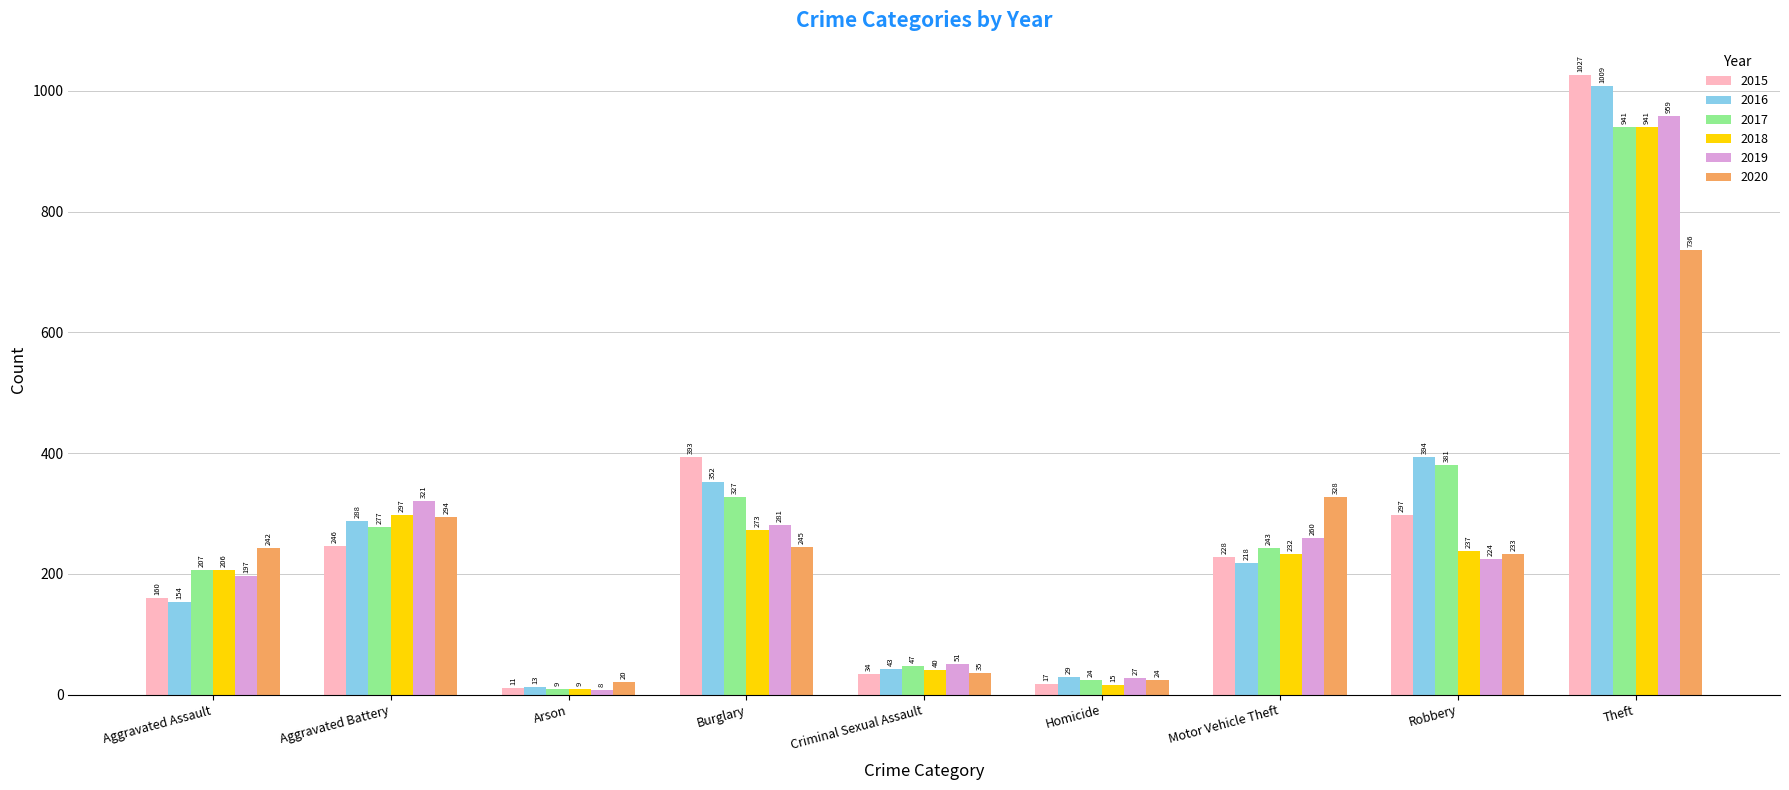

Which label corresponds to the smallest value in the chart?

Arson